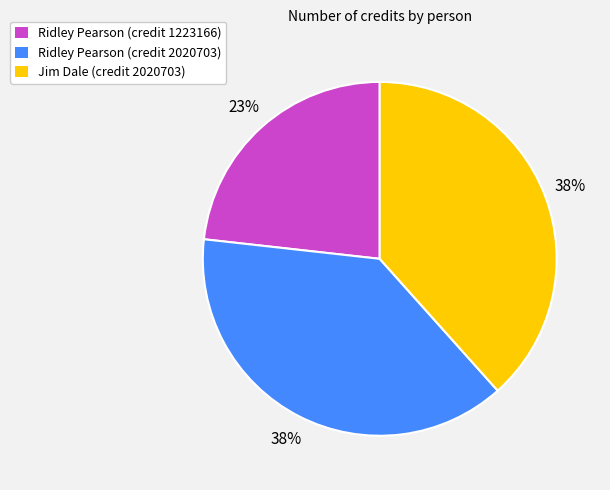

Approximately how many times larger is the value at Ridley Pearson (credit 1223166) compared to Jim Dale (credit 2020703)?

0.6